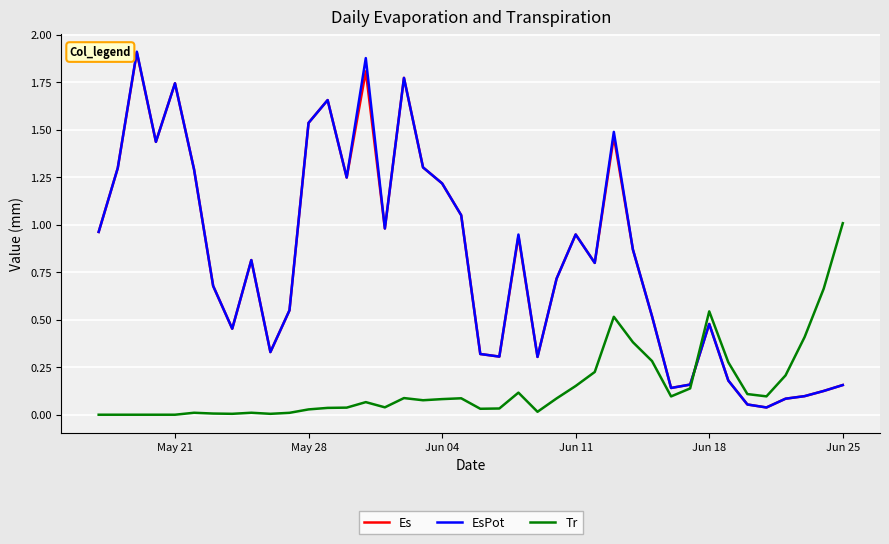

Which series has the largest range (max minus min)?

EsPot